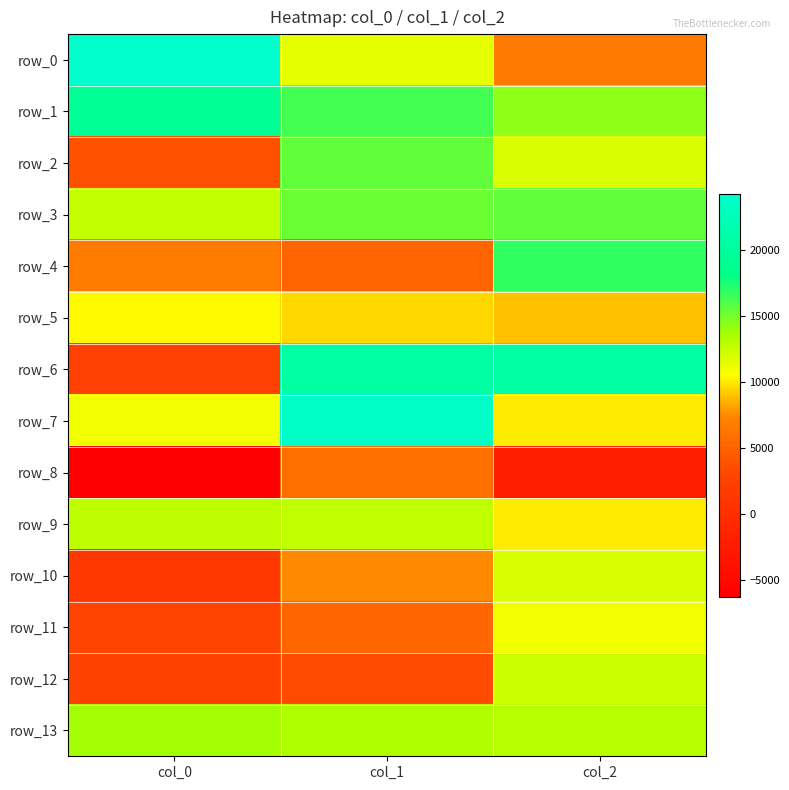

Reading left to right, what are all the values shown in this chart?

row_0: 24218.7	11445.3	6532.9
row_1: 19121.0	16263.3	14233.6
row_2: 3751.9	15476.1	11914.6
row_3: 12552.8	15199.2	15516.9
row_4: 6615.5	5052.3	16824.5
row_5: 10395.9	9471.5	8963.4
row_6: 2526.9	20257.6	20314.2
row_7: 11001.0	23704.5	10014.1
row_8: -6257.4	5805.6	-2242.7
row_9: 12855.2	12680.3	9949.1
row_10: 1480.0	7465.5	11868.0
row_11: 2791.0	5257.5	10999.4
row_12: 2777.4	3372.6	12391.5
row_13: 13688.0	13378.3	13076.3